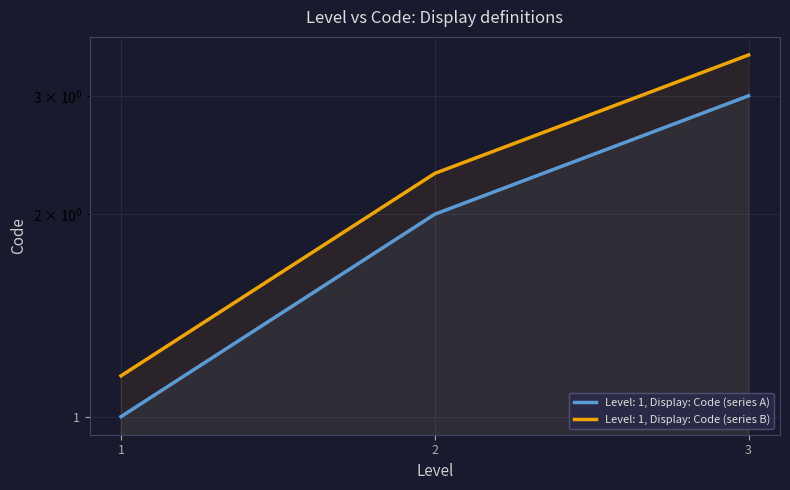

Which has a higher value, 2 or 1?

2